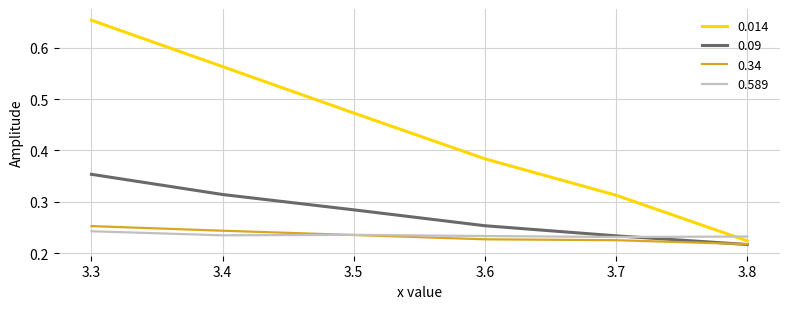

List the series in order of their peak value, lowest first.

0.589, 0.34, 0.09, 0.014